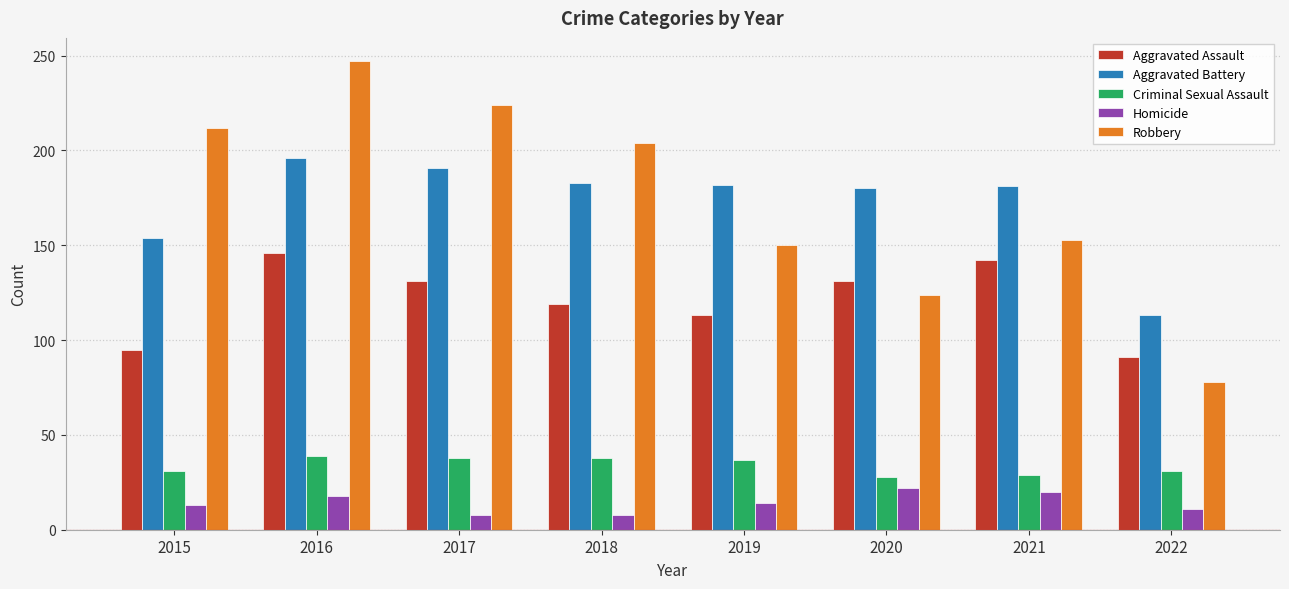

Which series has the largest range (max minus min)?

Robbery